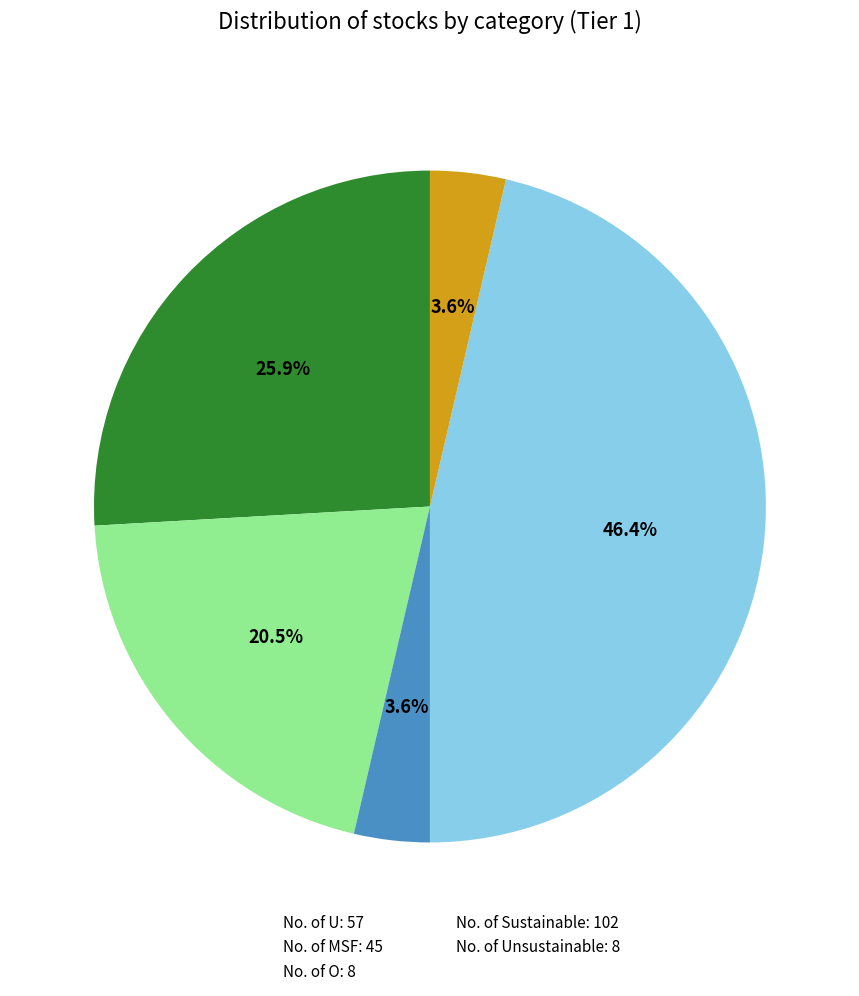

Does any single category account for the majority?

No